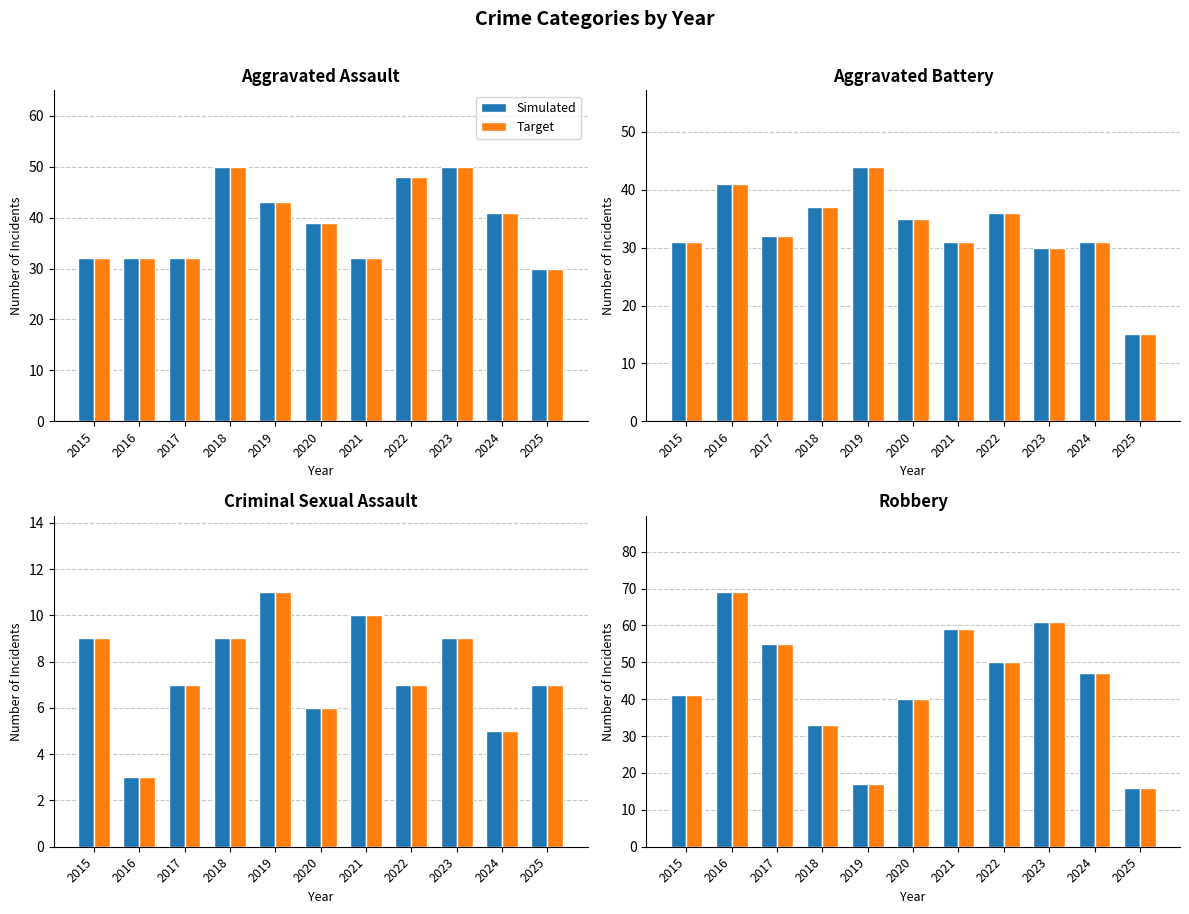

What is the difference between the Simulated values at 2017 and 2021?

4